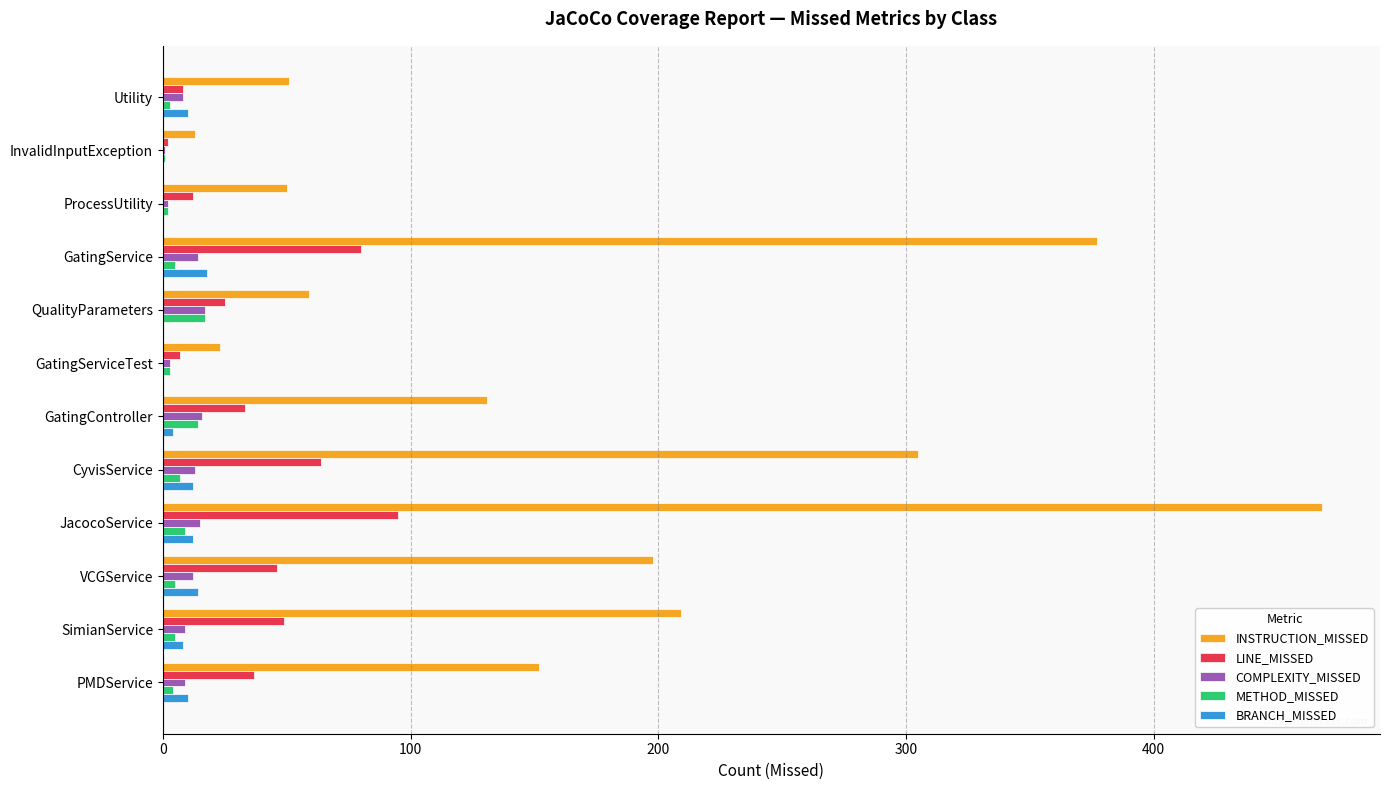

Between GatingService and GatingServiceTest, which series saw the biggest shift?

INSTRUCTION_MISSED